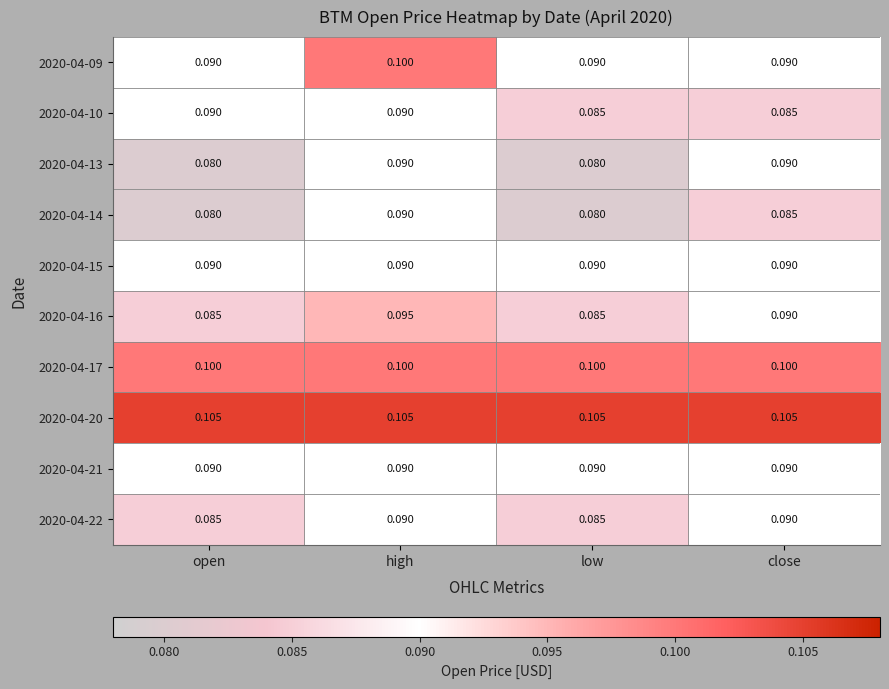

Which category has the highest value in the 2020-04-16 series?

high